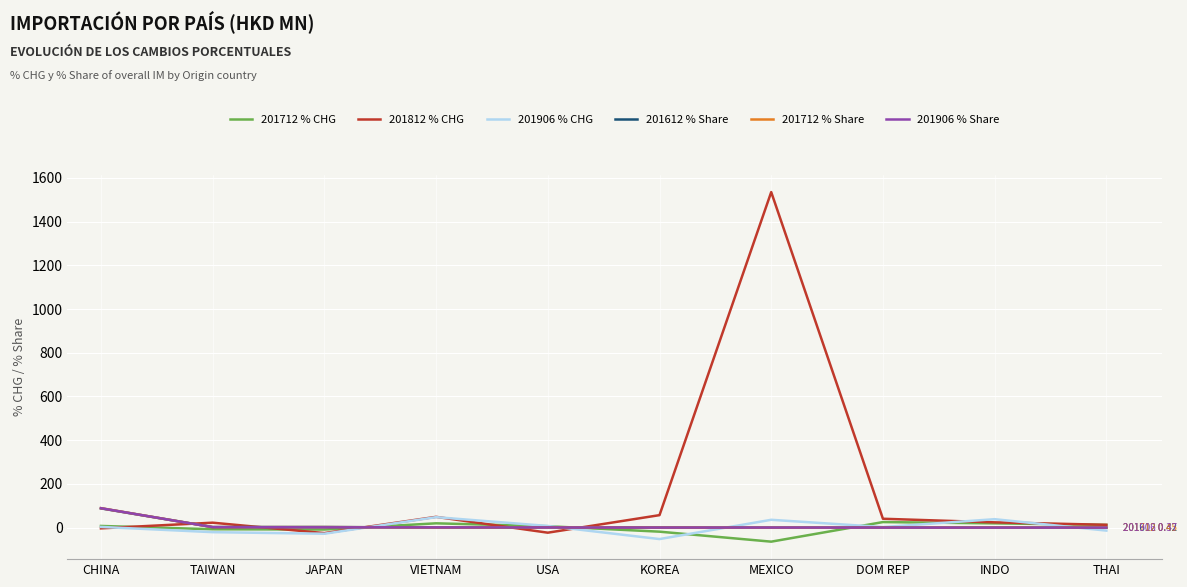

True or false: 201906 % Share and 201812 % CHG intersect in this chart.

True